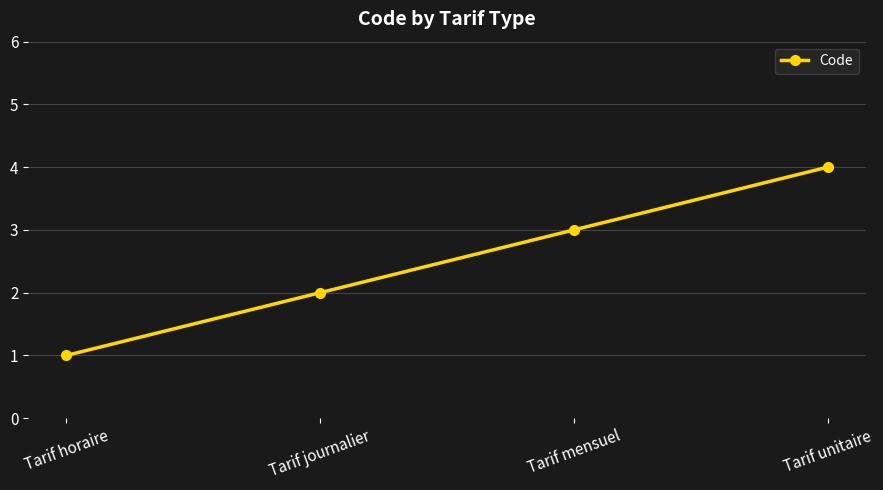

List the labels in order of value, smallest first.

Tarif horaire, Tarif journalier, Tarif mensuel, Tarif unitaire